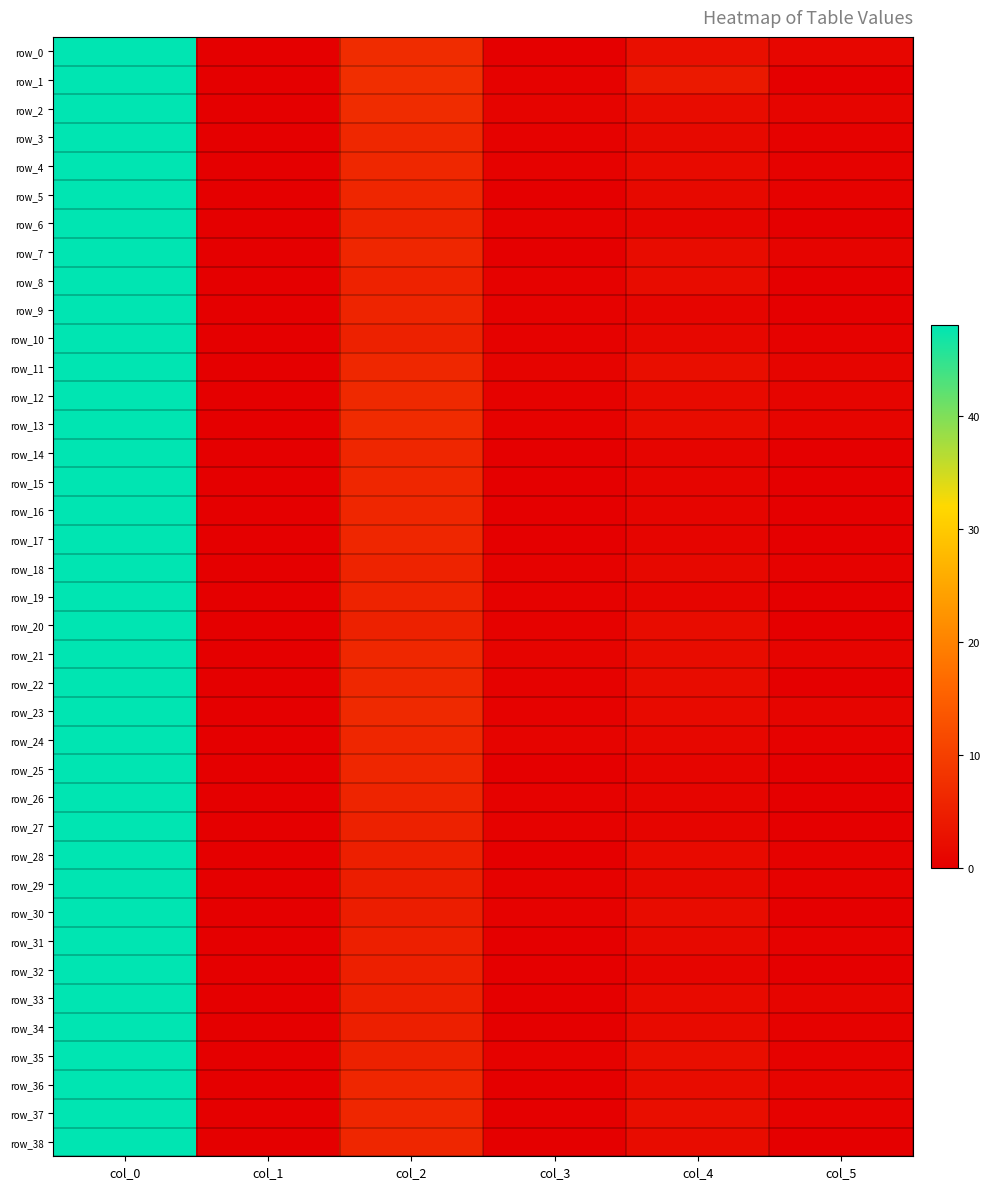

What is the approximate value of row_3 at col_0?

48.0